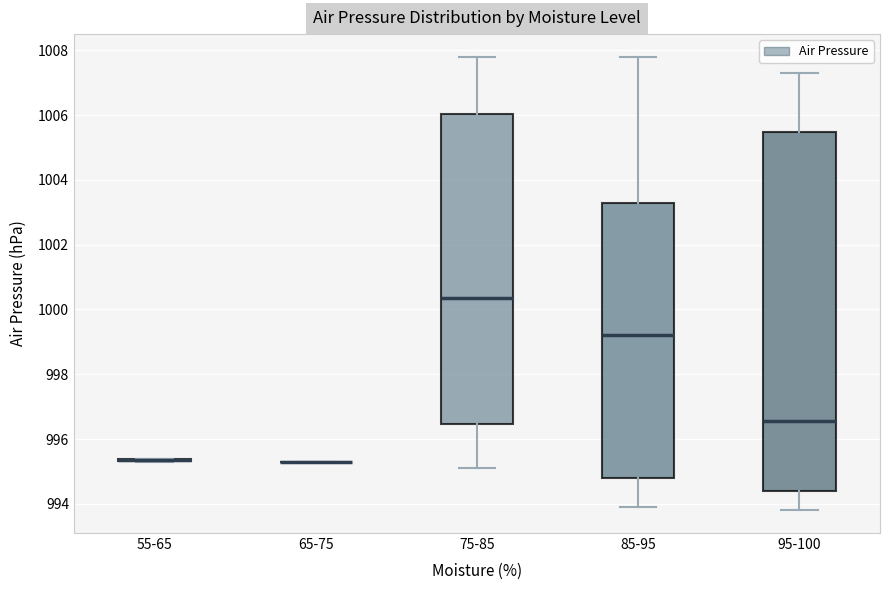

Where is the upper edge of the box for 75-85 on the y-axis? The values are not printed on the chart, so give them approximately, as read against the axis.

1006.0